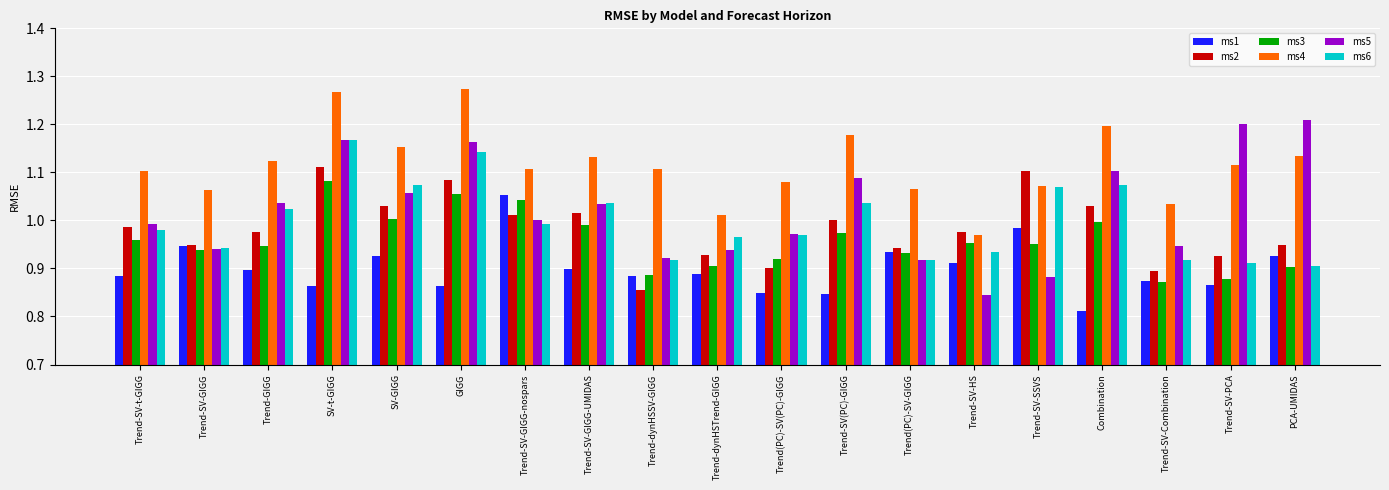

At which label does ms3 reach its peak?

SV-t-GIGG